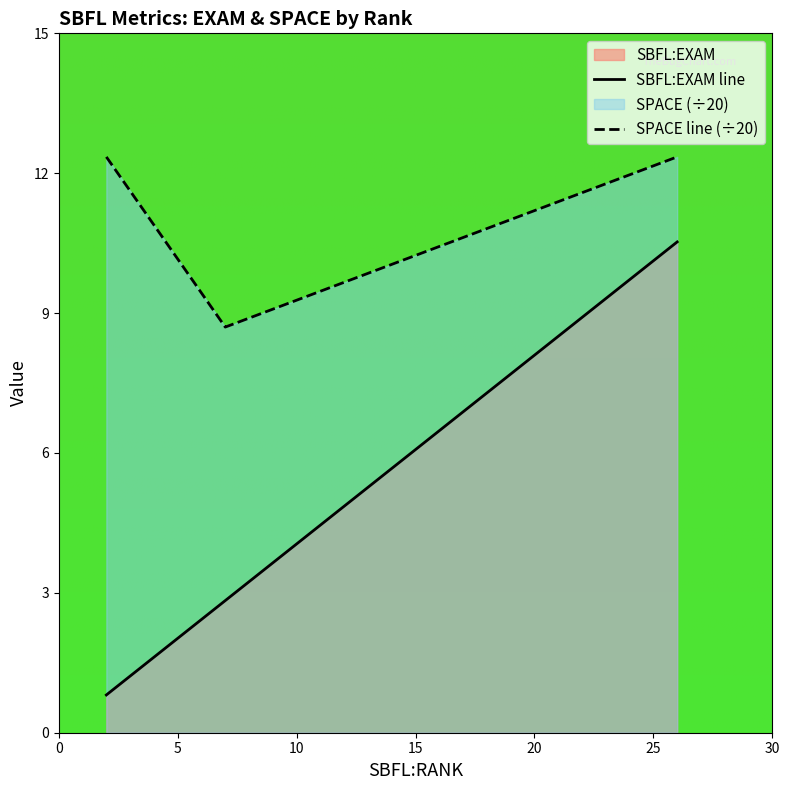

What is the maximum value for SBFL:EXAM line?

10.5